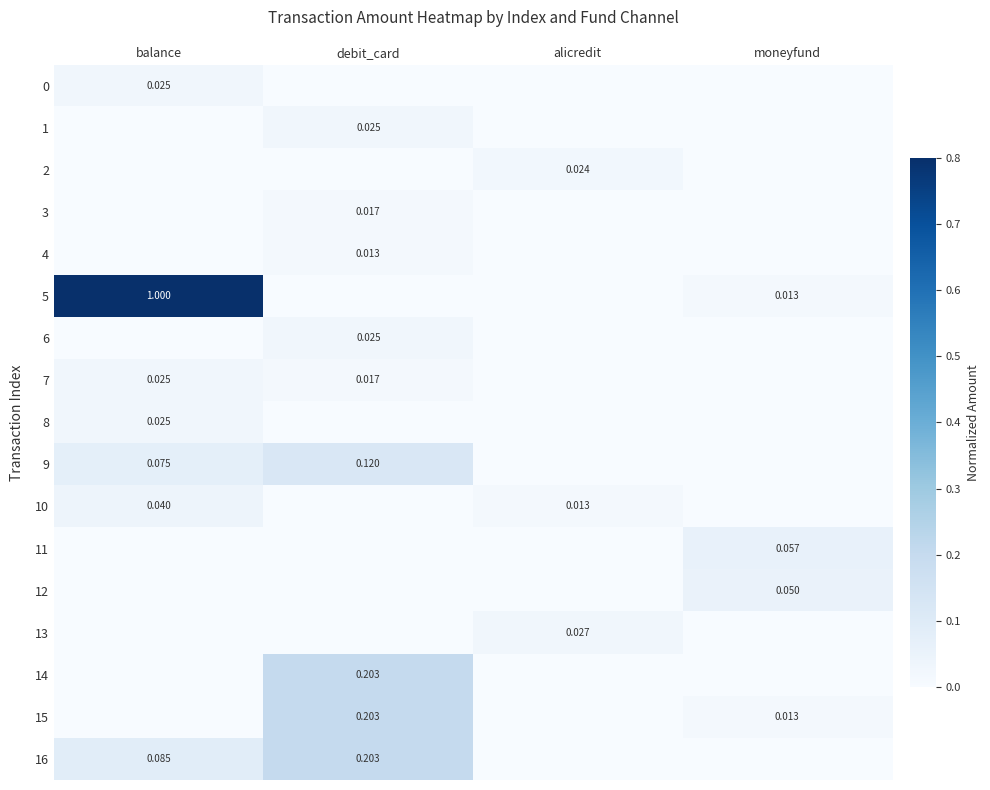

At which label does 13 reach its peak?

alicredit